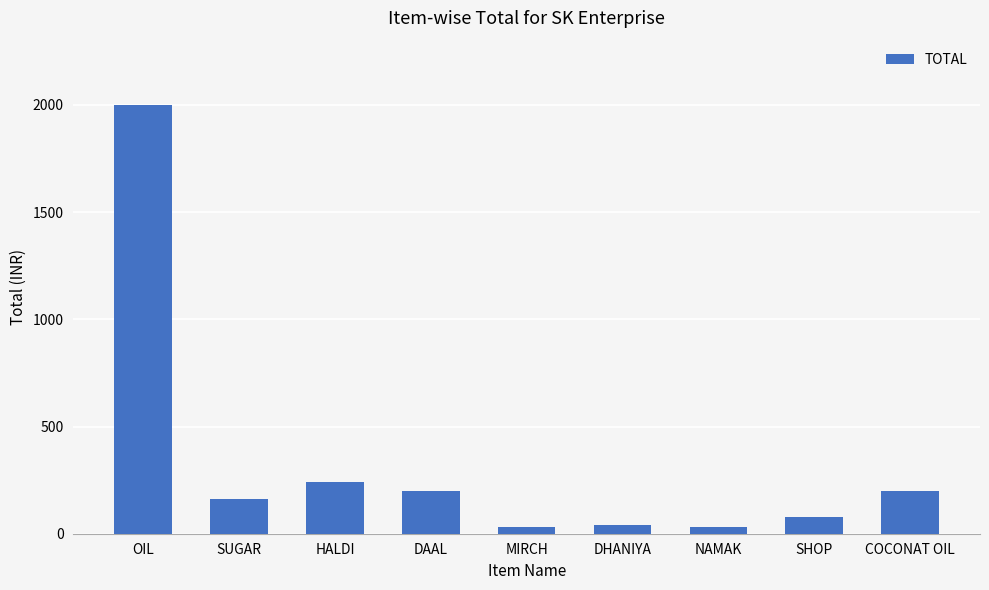

What is the difference between the maximum and second lowest values?

1970